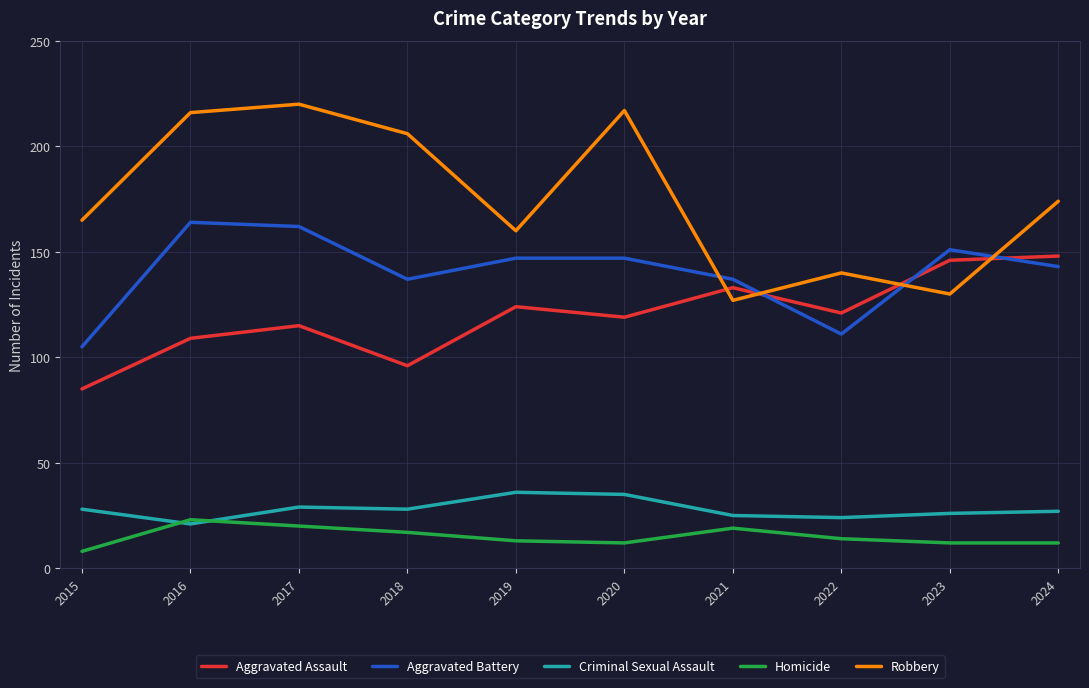

The value of Homicide at 2020 is 12. True or false?

True